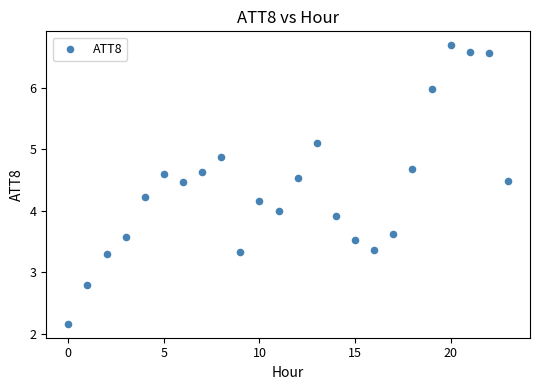

What is the range of Y values (max minus min)?

4.5